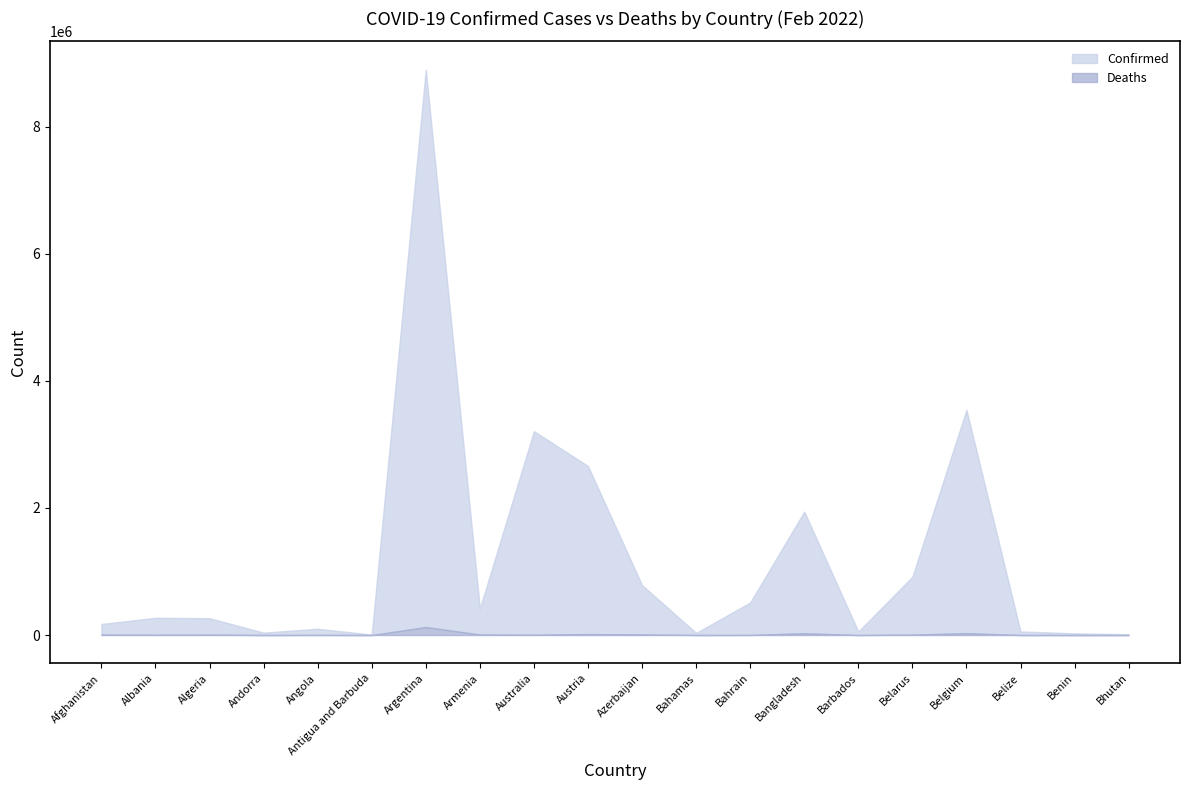

True or false: Confirmed has a value of 785301 at Azerbaijan.

True